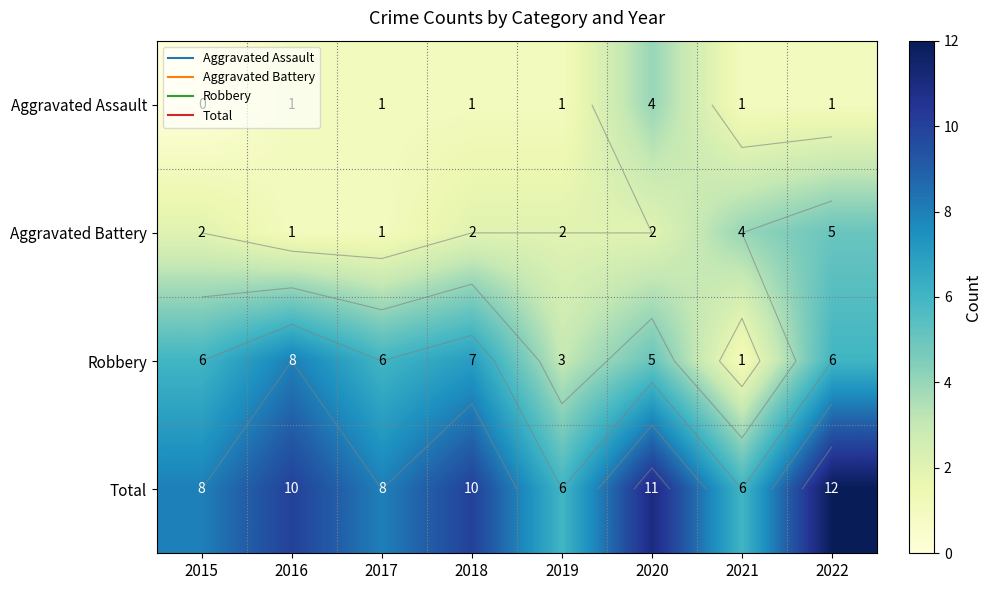

At how many categories does at least one series exceed 10?

2